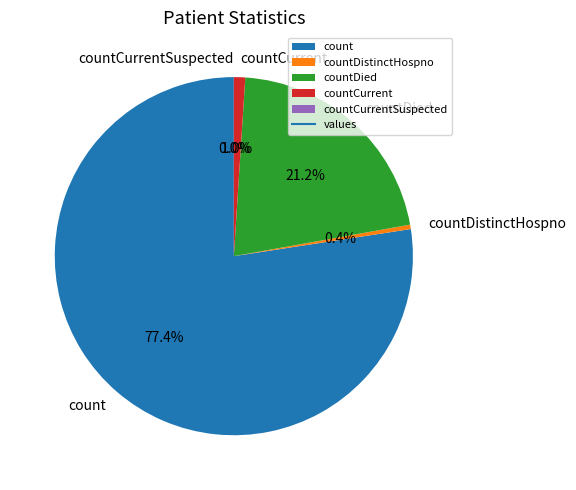

True or false: count accounts for 77% of the total.

True